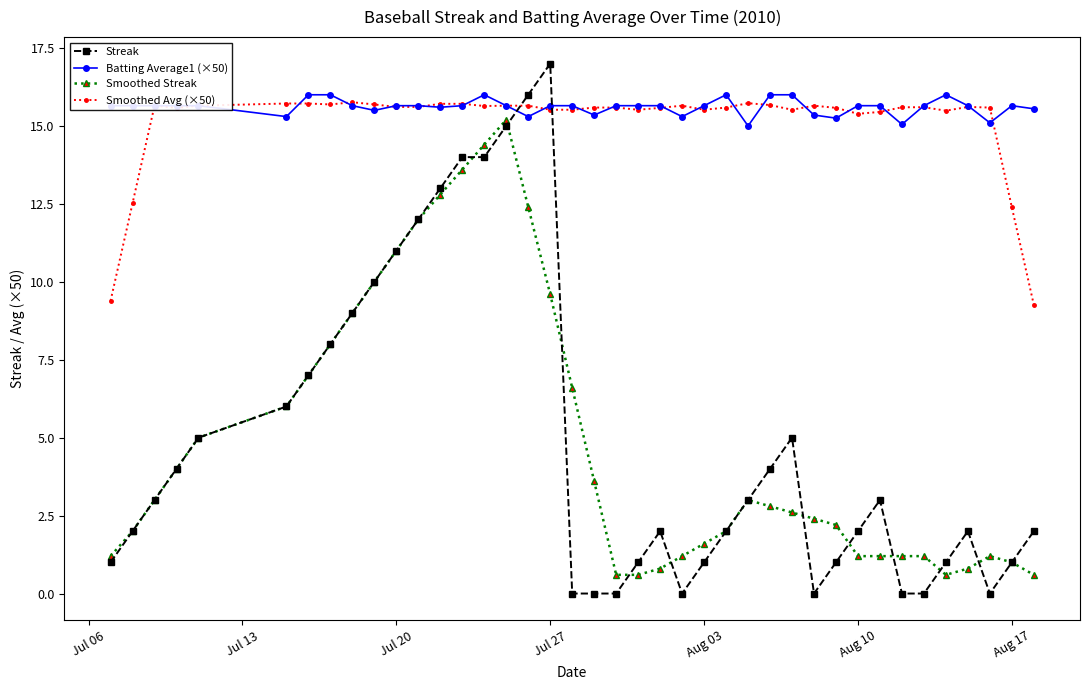

Count the number of data series in this chart.

4